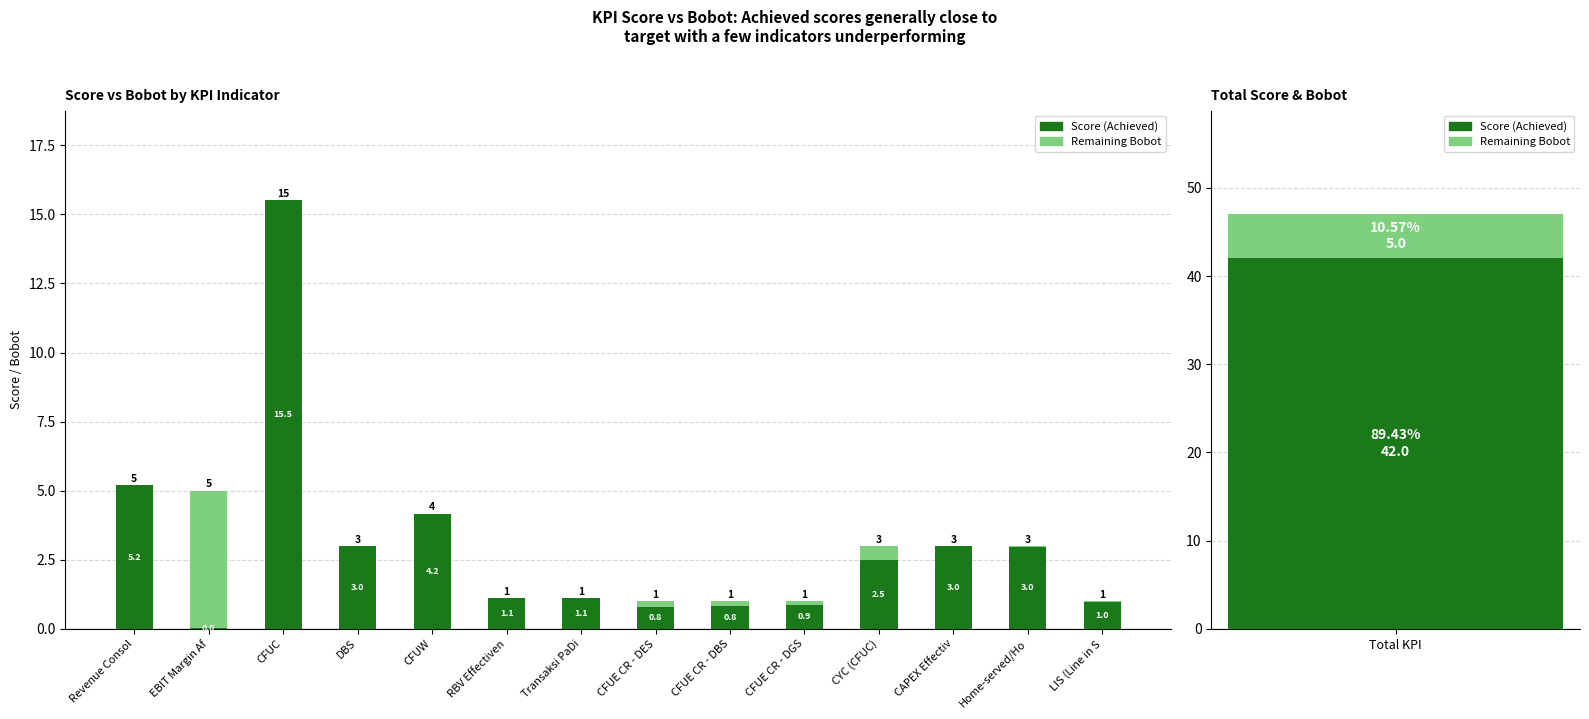

What is the total value across all series at LIS (Line in S?

1.0